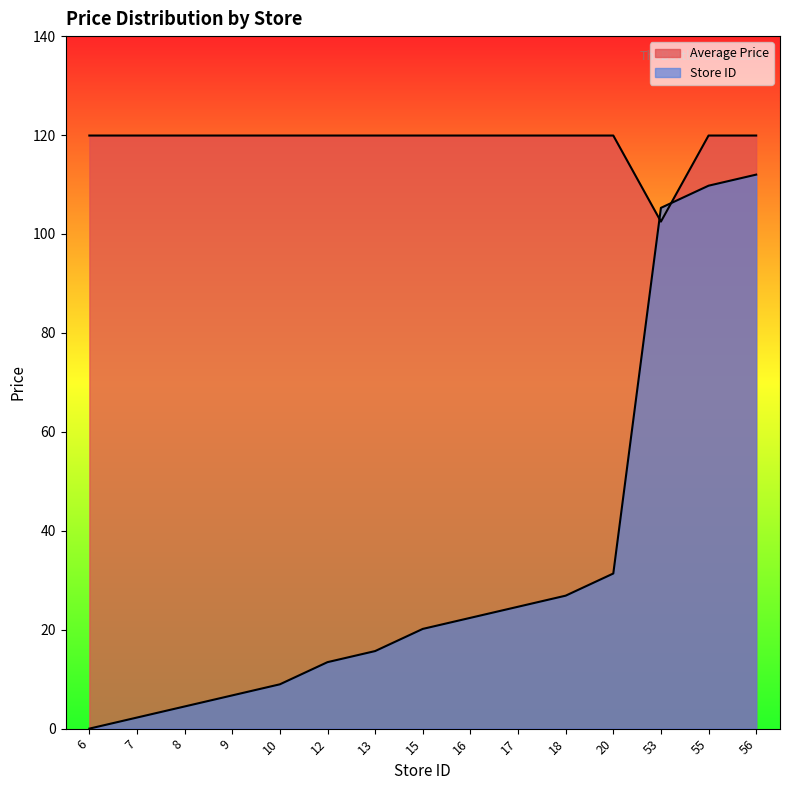

After their last crossing, which series has the higher values: Store ID or Average Price?

Average Price